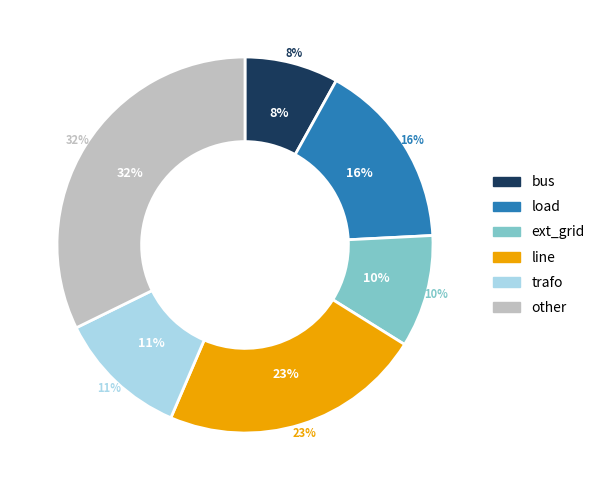

To the nearest percent, what portion does other represent?

32%